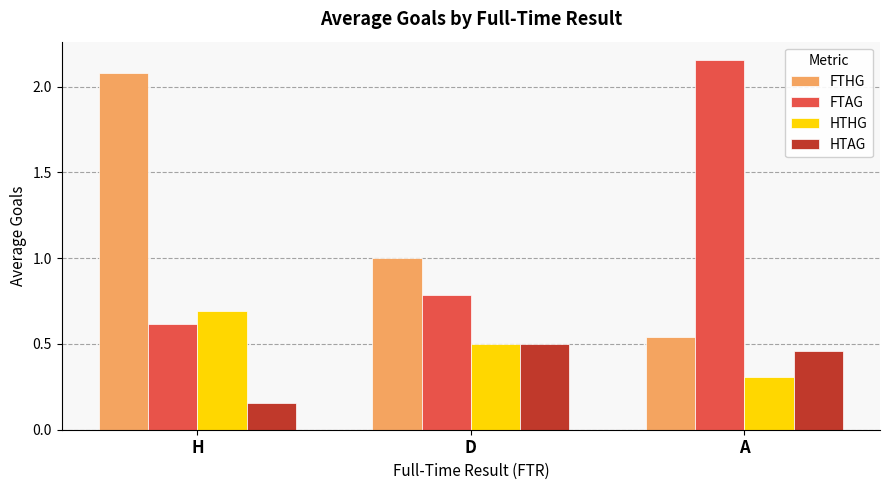

List the series in order of their peak value, lowest first.

HTAG, HTHG, FTHG, FTAG